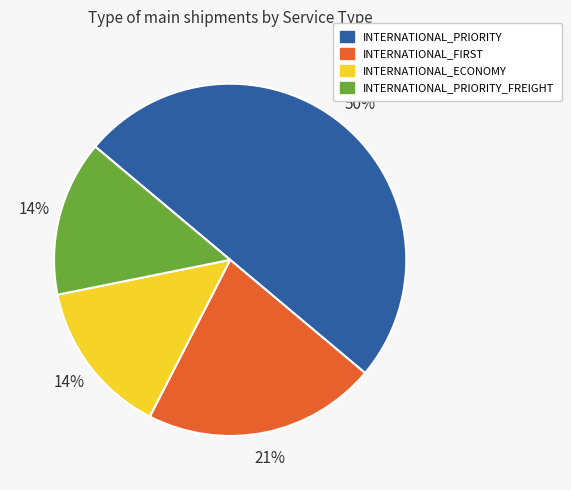

To the nearest percent, what is the average slice percentage?

25%